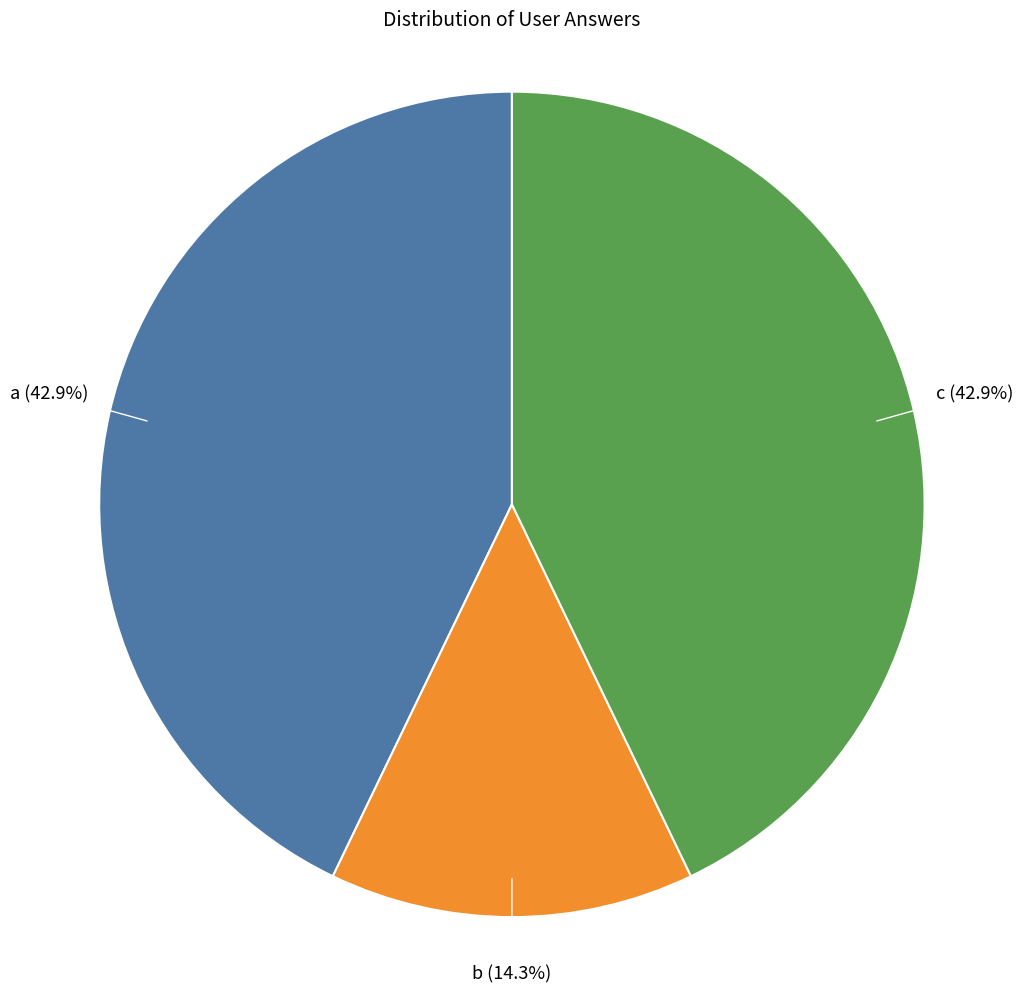

Is there any slice that represents more than half of the pie?

No